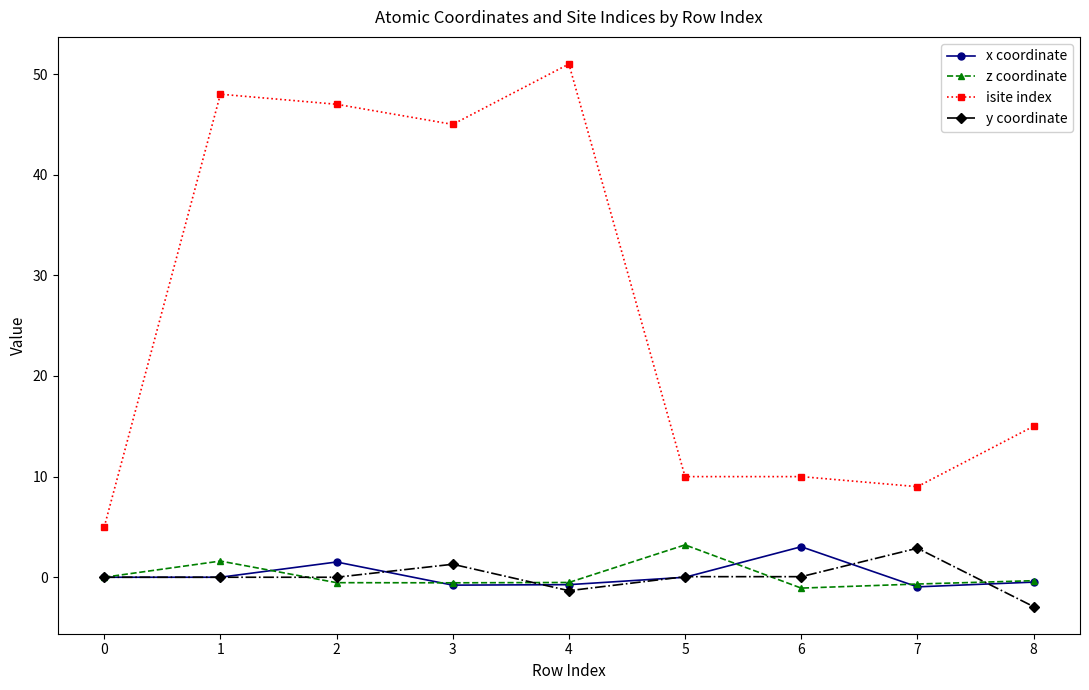

Which series has the widest spread of values?

isite index